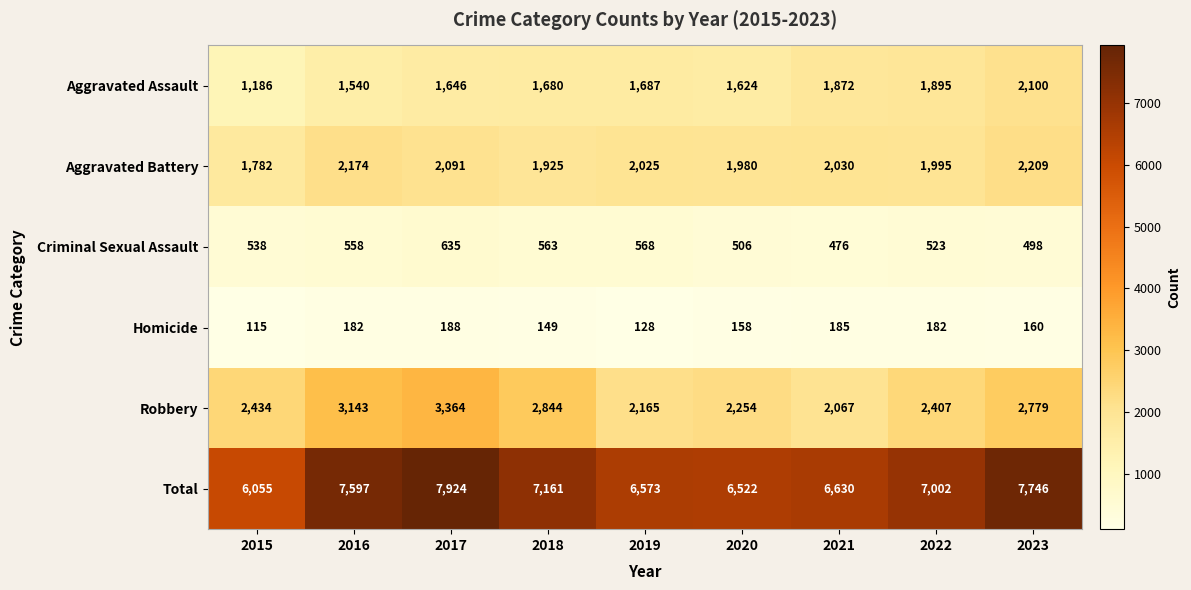

What is the sum of the Aggravated Assault values at 2022 and 2017?

3541